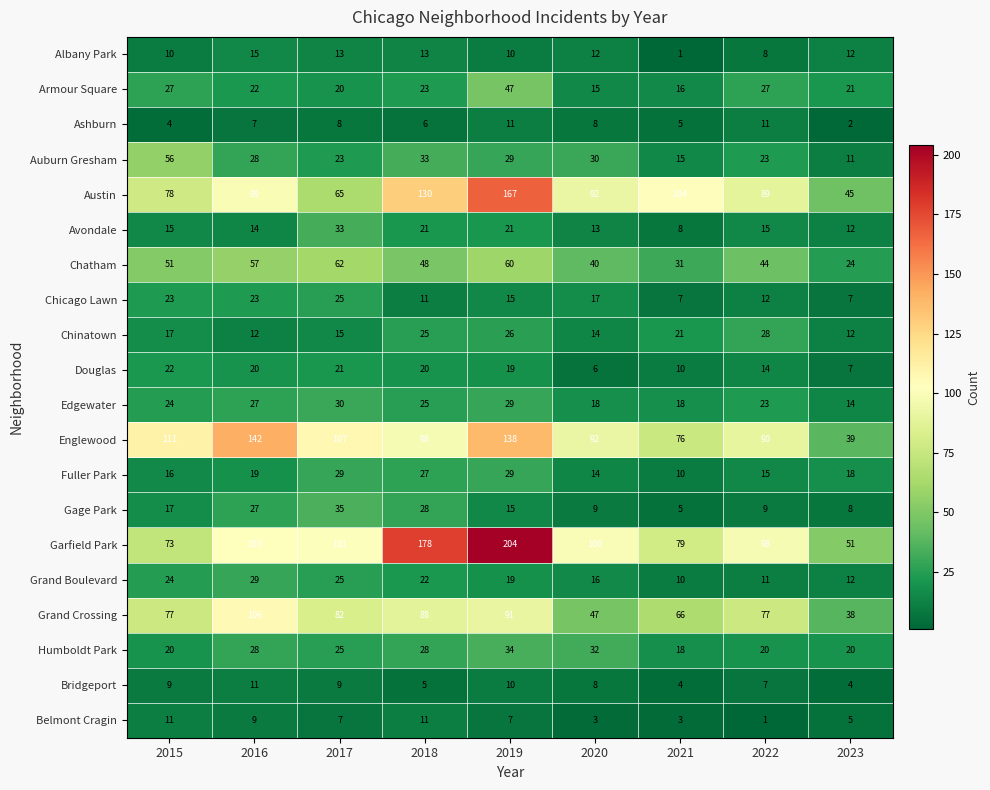

Count the number of data series in this chart.

20